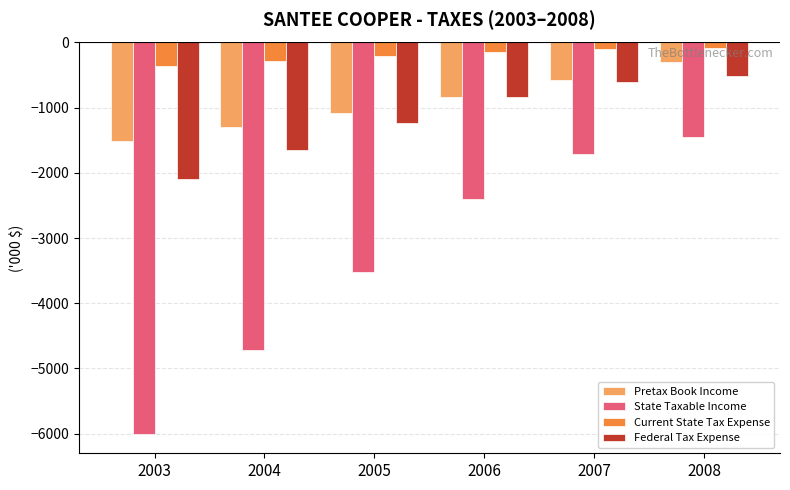

Which series changed the most between 2003 and 2006?

State Taxable Income